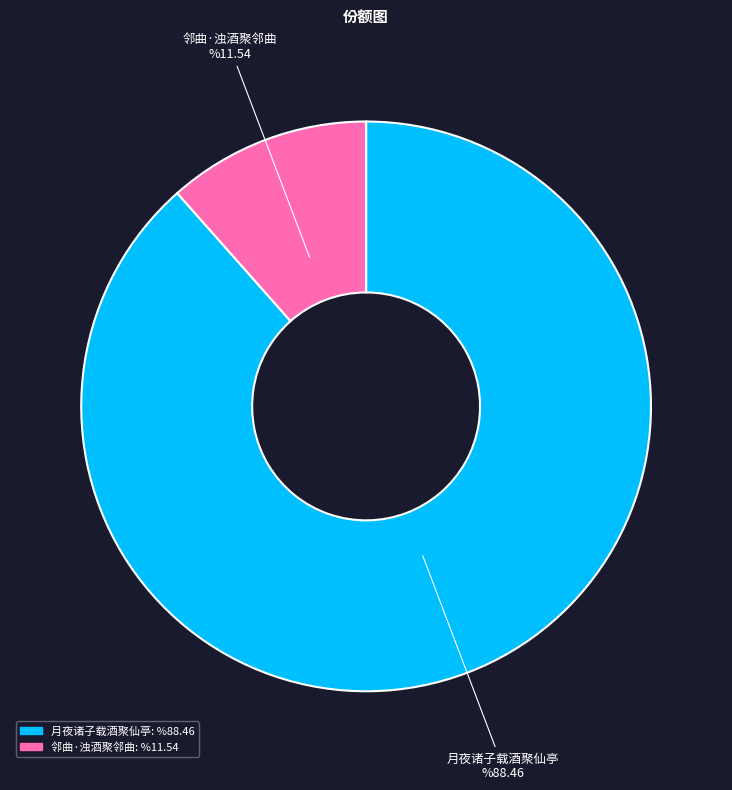

Which category has the biggest portion of the pie?

月夜诸子载酒聚仙亭